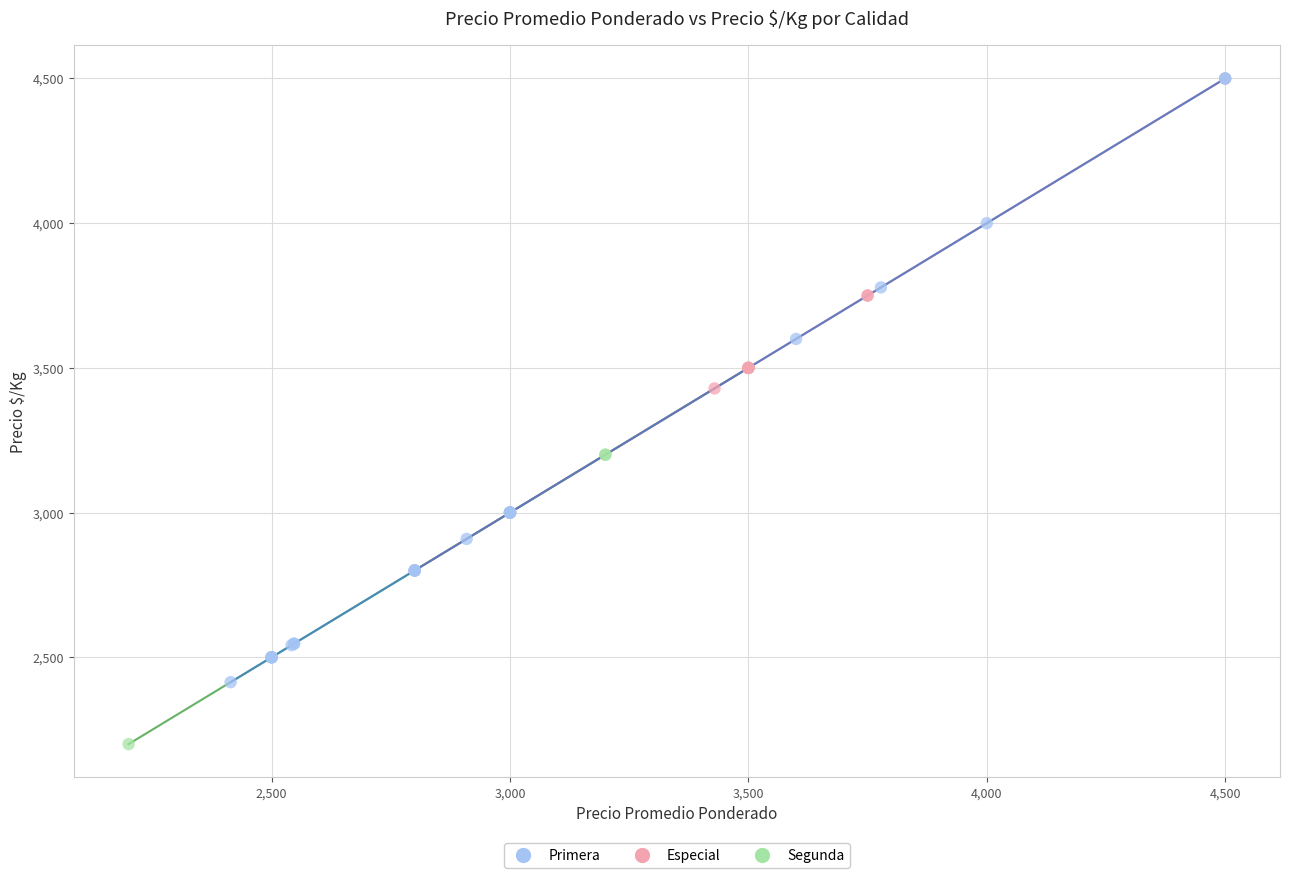

Which series reaches the minimum Y coordinate?

Segunda